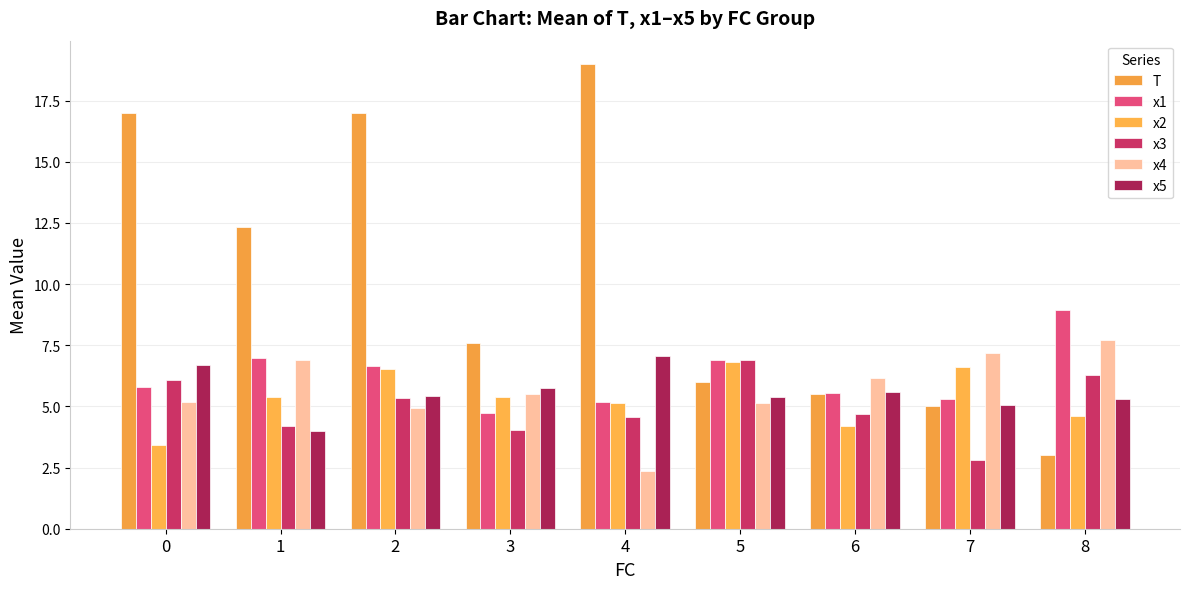

What is the sum of the x2 values at 3 and 0?

8.8